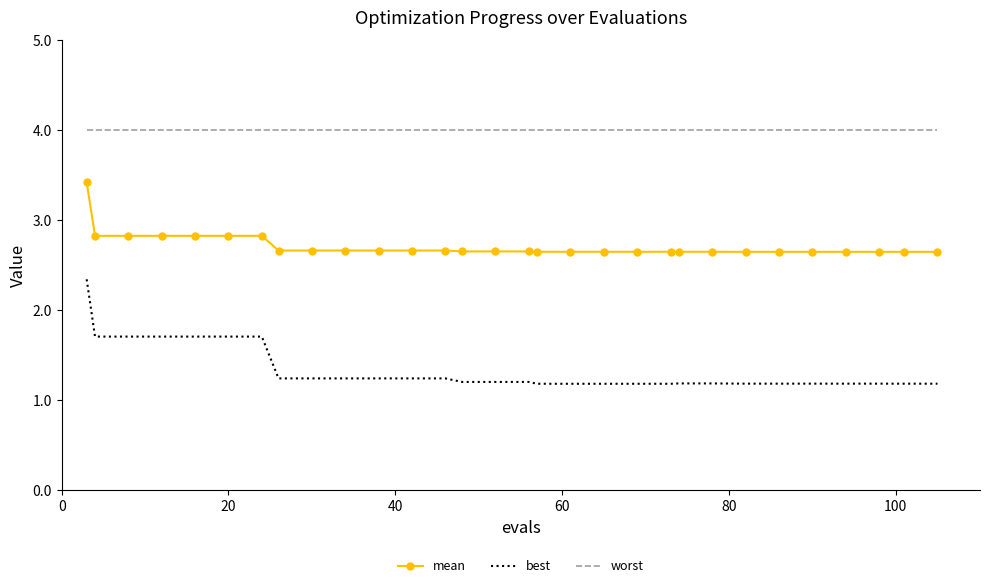

What is the average value of the mean series?

2.7